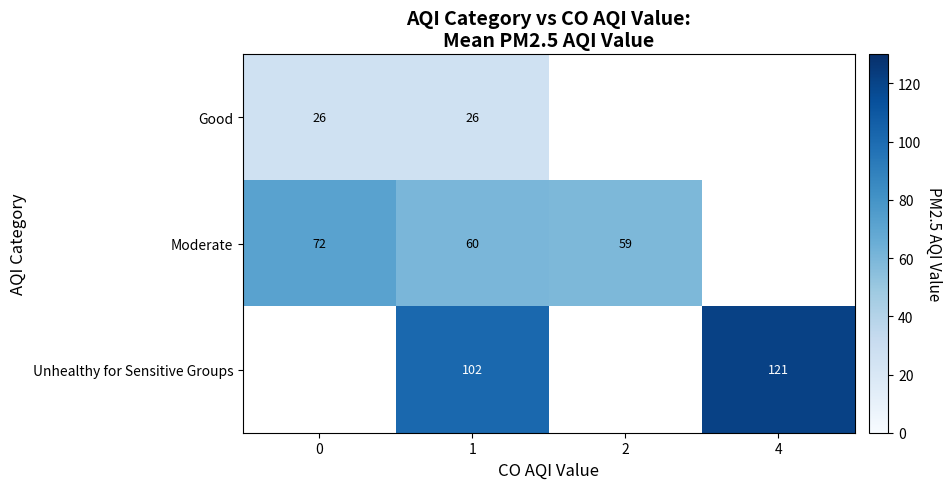

Which category has the highest value across all series?

4